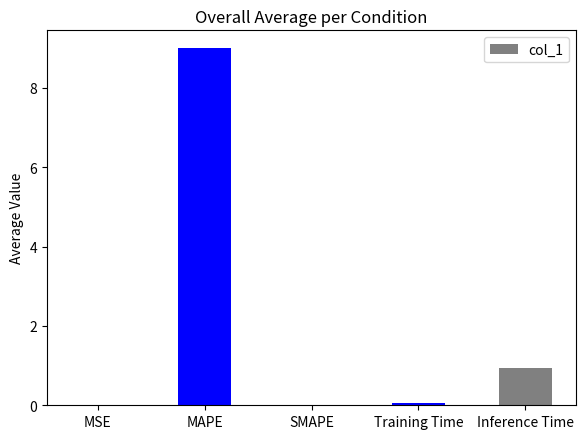

Which category has the highest value across all series?

MAPE